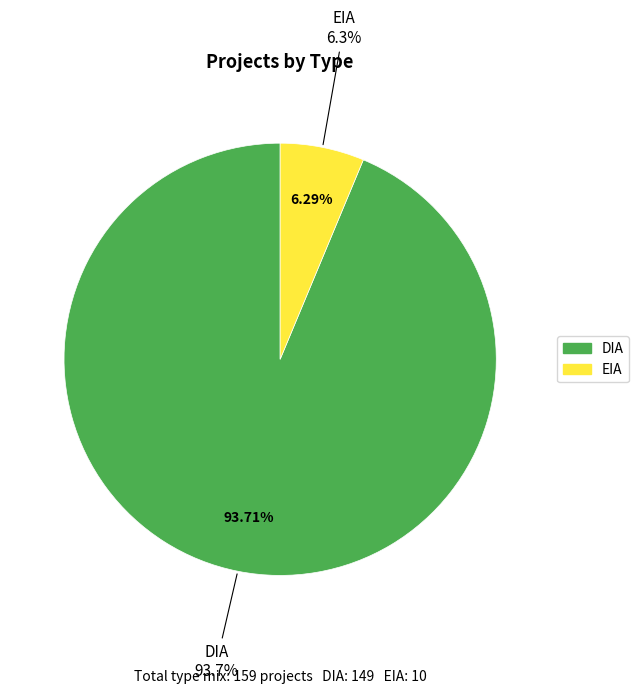

Which slice represents more than half of the pie?

DIA